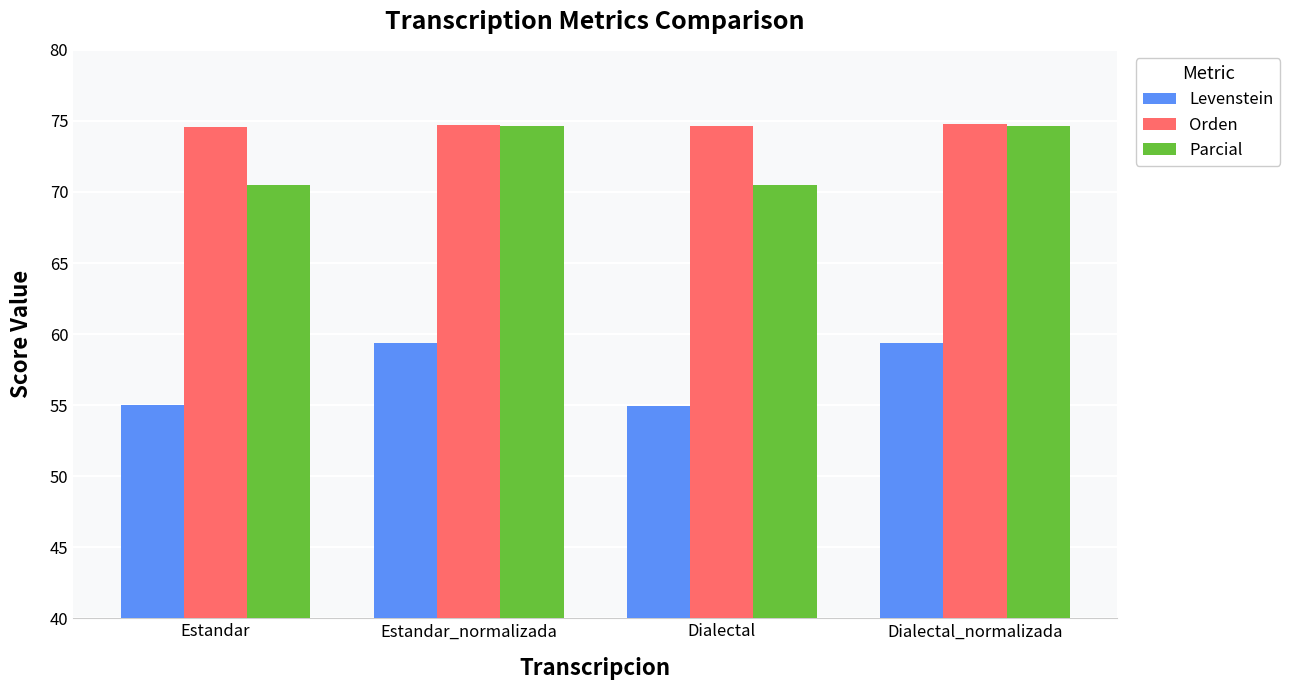

At how many categories does at least one series exceed 70?

4